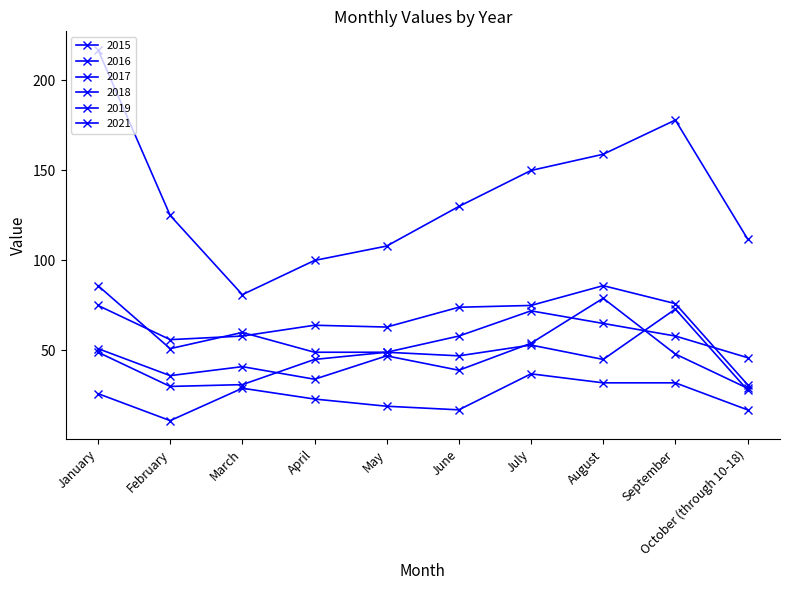

What position from the left is August?

8